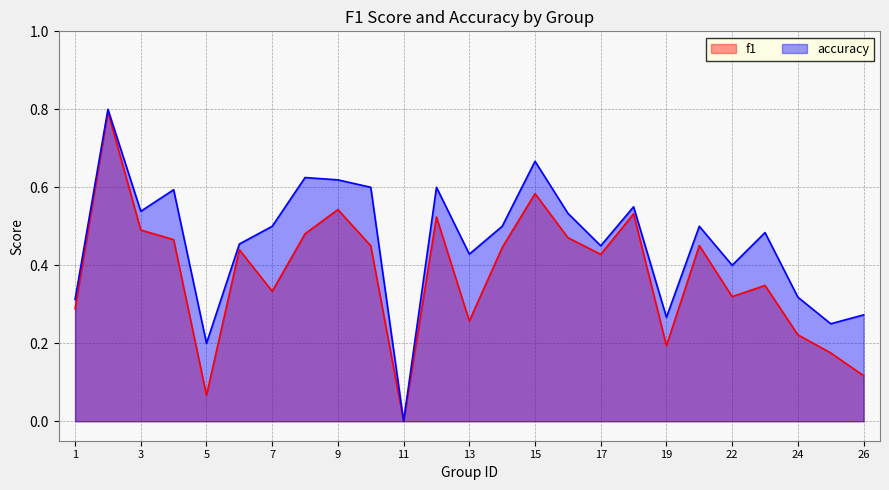

Rank the series by their average value, from lowest to highest.

f1, accuracy